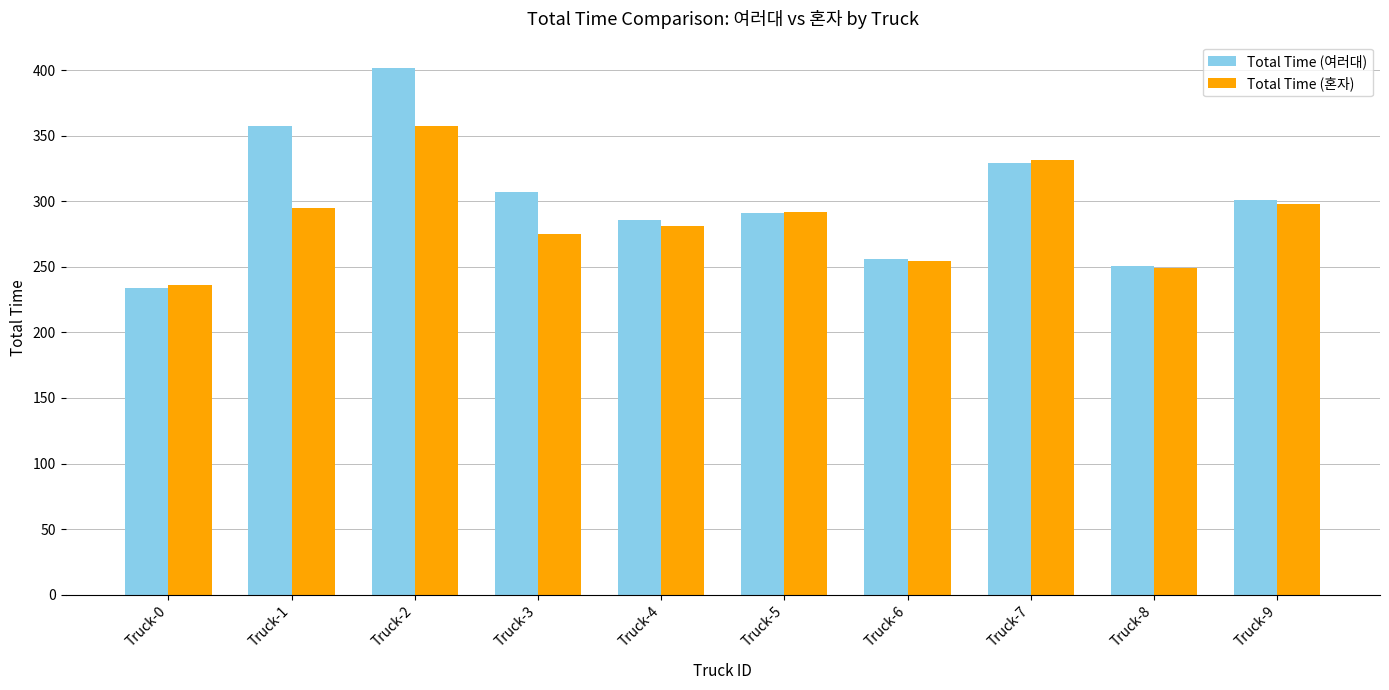

At which label does Total Time (혼자) reach its peak?

Truck-2